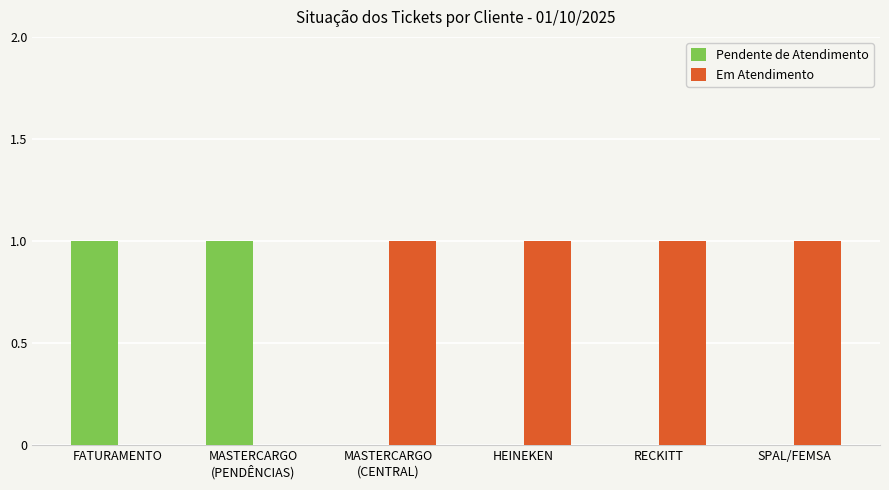

The Pendente de Atendimento series shows 0 at RECKITT. True or false?

True